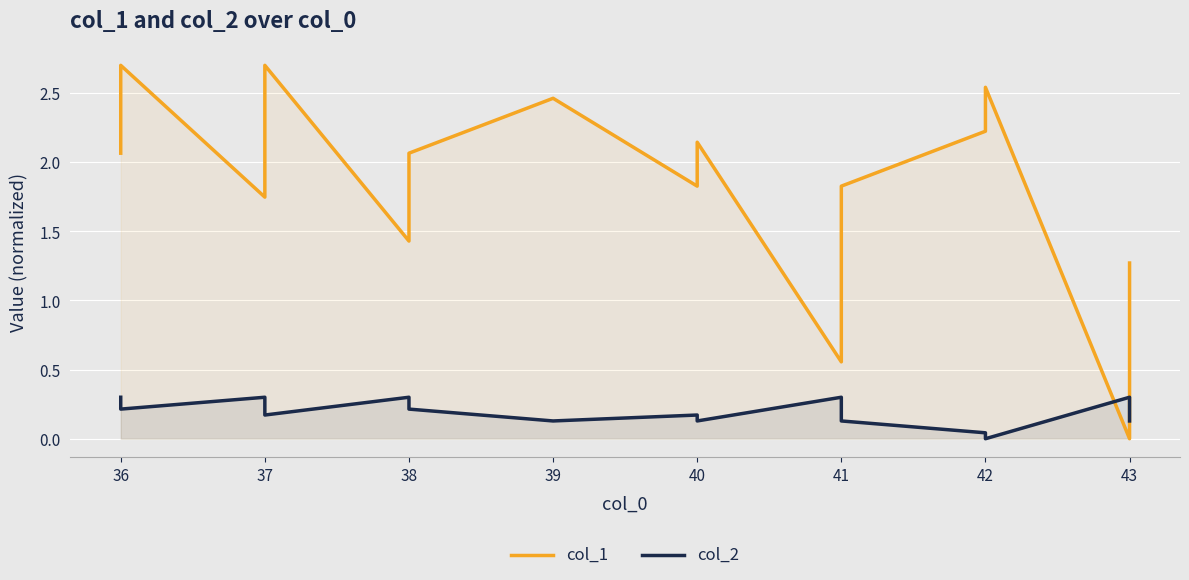

Rank the series at 38 from highest to lowest value.

col_1, col_2